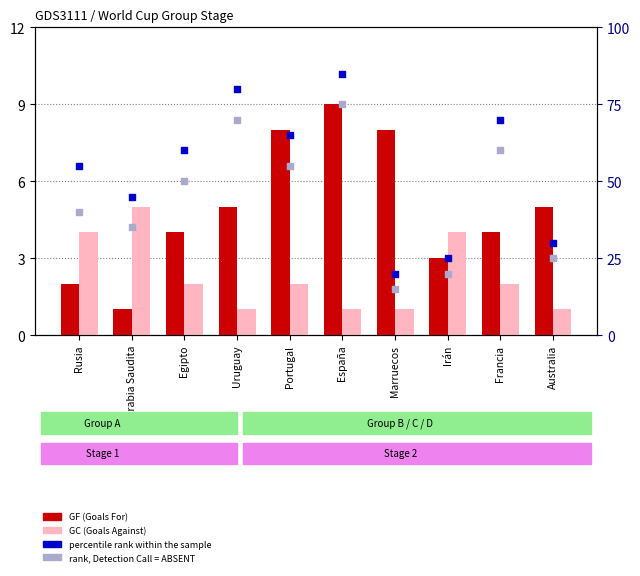

Which series contains the lowest Y value?

GF (Goals For)